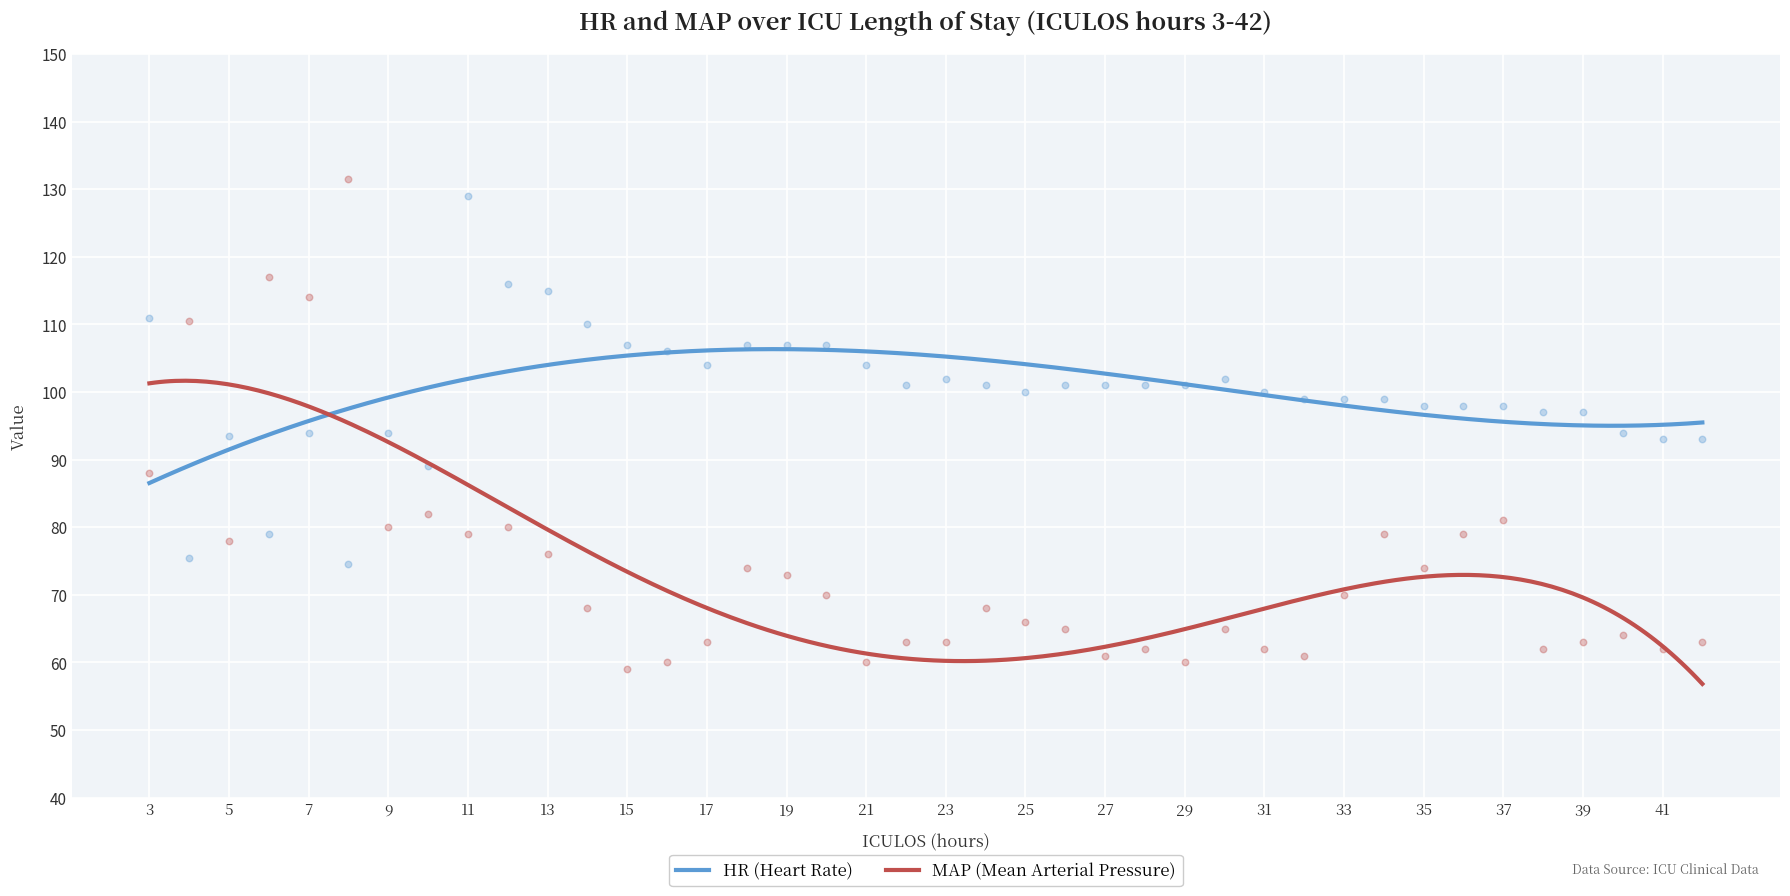

At which category is the sum across all series the highest?

7